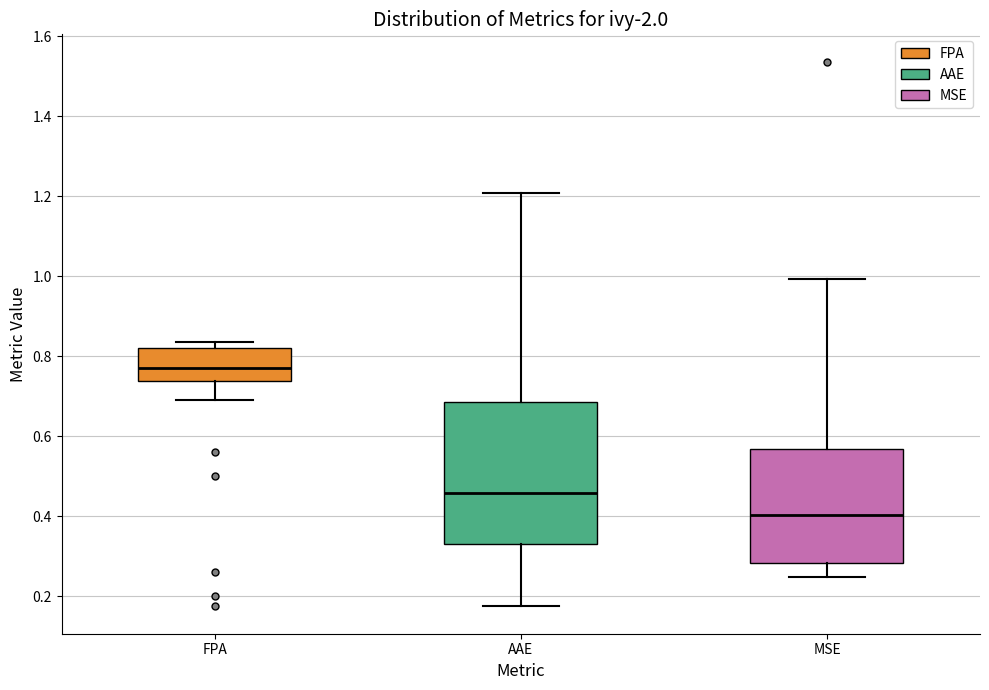

Reading left to right, read every box against the y-axis: the position of its median line, the range the box covers, and the ends of its whiskers. The values are not printed on the chart, so give them approximately, as read against the axis.

FPA: median 0.78, box 0.74 to 0.82, whiskers 0.70 to 0.84
AAE: median 0.46, box 0.34 to 0.68, whiskers 0.18 to 1.20
MSE: median 0.40, box 0.28 to 0.56, whiskers 0.24 to 1.00